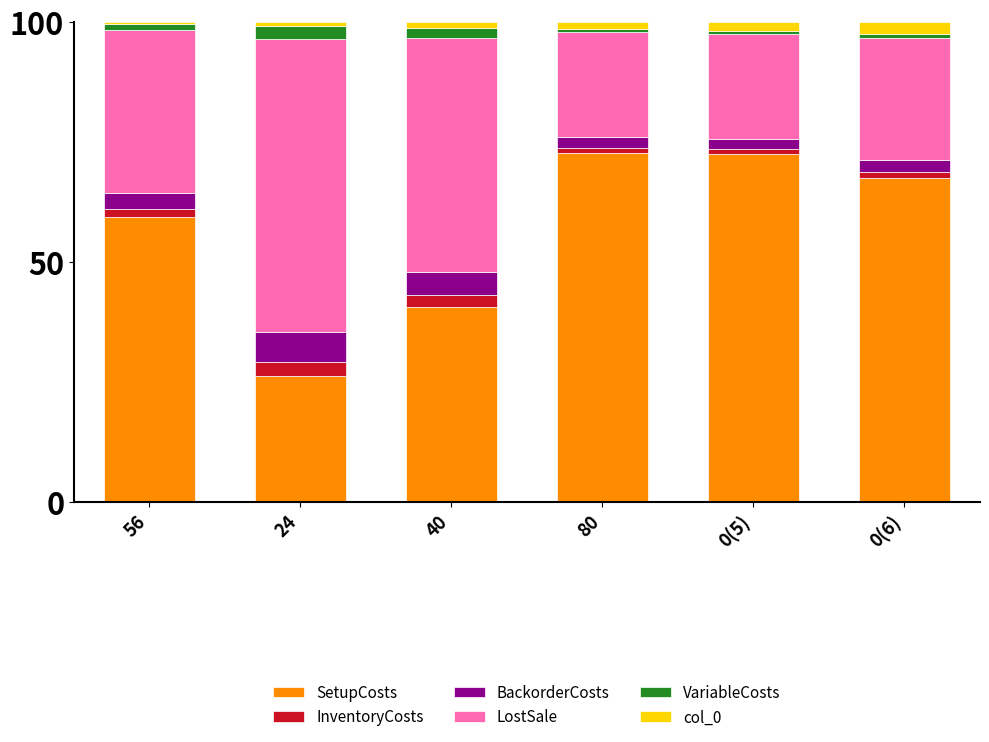

The value of SetupCosts at 40 is 40.7. True or false?

True